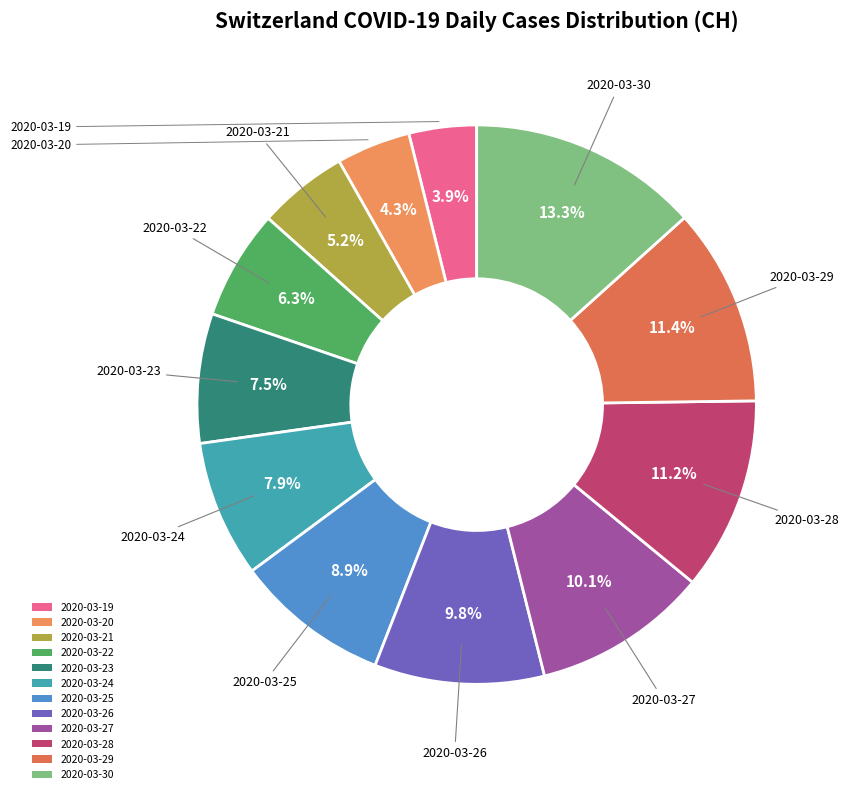

What portion of the pie excludes 2020-03-29?

88.6%